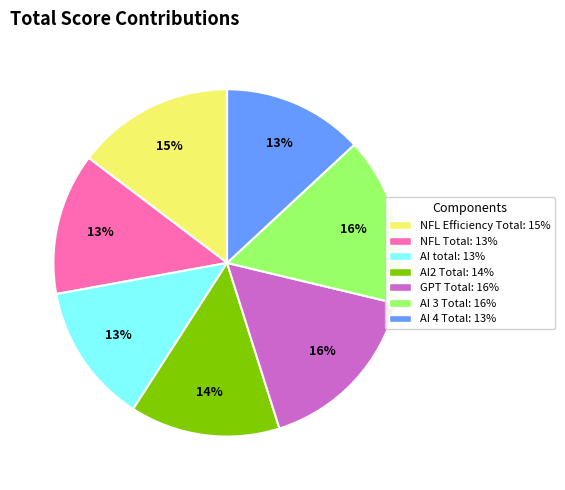

To the nearest percent, what is the difference between the largest and smallest slice percentages?

3%